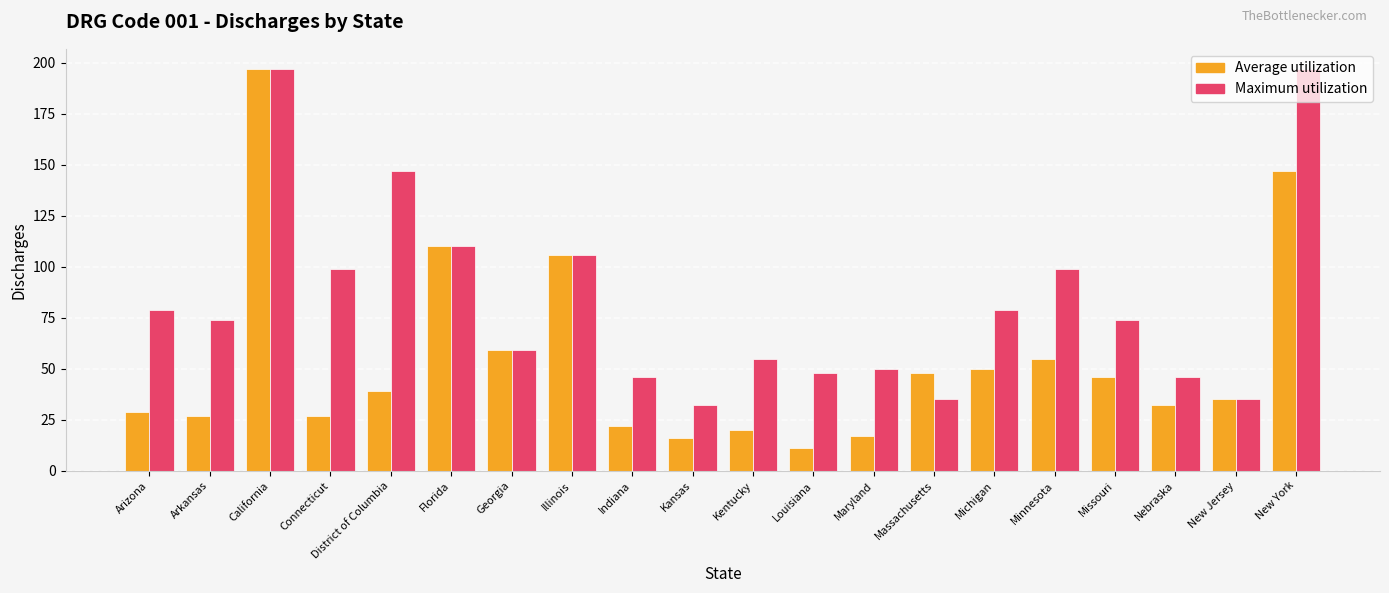

The Maximum utilization series shows 147 at District of Columbia. True or false?

True